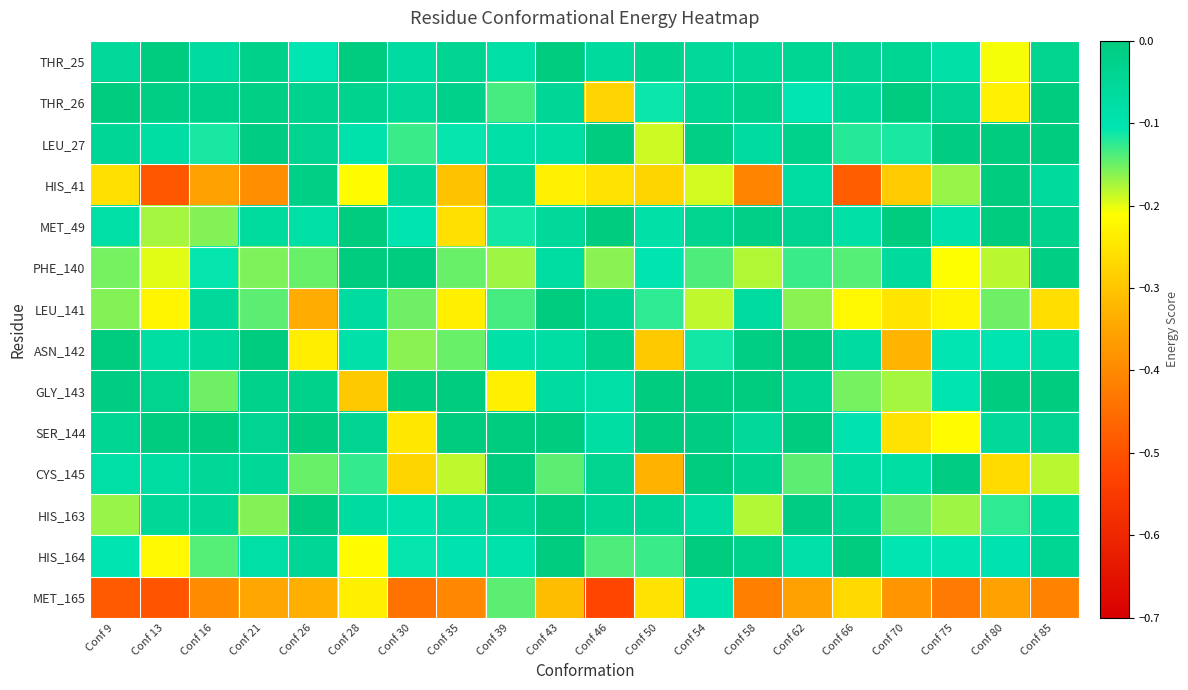

Reading left to right, what are all the values shown in this chart?

THR_25: Conf 9=-0.1	Conf 13=-0.0	Conf 16=-0.1	Conf 21=-0.0	Conf 26=-0.1	Conf 28=-0.0	Conf 30=-0.1	Conf 35=-0.0	Conf 39=-0.1	Conf 43=-0.0	Conf 46=-0.1	Conf 50=-0.0	Conf 54=-0.1	Conf 58=-0.1	Conf 62=-0.0	Conf 66=-0.0	Conf 70=-0.0	Conf 75=-0.1	Conf 80=-0.2	Conf 85=-0.0
THR_26: Conf 9=-0.0	Conf 13=-0.0	Conf 16=-0.0	Conf 21=-0.0	Conf 26=-0.0	Conf 28=-0.0	Conf 30=-0.1	Conf 35=-0.0	Conf 39=-0.1	Conf 43=-0.0	Conf 46=-0.3	Conf 50=-0.1	Conf 54=-0.0	Conf 58=-0.0	Conf 62=-0.1	Conf 66=-0.1	Conf 70=-0.0	Conf 75=-0.0	Conf 80=-0.2	Conf 85=-0.0
LEU_27: Conf 9=-0.0	Conf 13=-0.1	Conf 16=-0.1	Conf 21=-0.0	Conf 26=-0.0	Conf 28=-0.1	Conf 30=-0.1	Conf 35=-0.1	Conf 39=-0.1	Conf 43=-0.1	Conf 46=-0.0	Conf 50=-0.2	Conf 54=-0.0	Conf 58=-0.1	Conf 62=-0.0	Conf 66=-0.1	Conf 70=-0.1	Conf 75=-0.0	Conf 80=-0.0	Conf 85=-0.0
HIS_41: Conf 9=-0.3	Conf 13=-0.5	Conf 16=-0.4	Conf 21=-0.4	Conf 26=-0.0	Conf 28=-0.2	Conf 30=-0.0	Conf 35=-0.3	Conf 39=-0.1	Conf 43=-0.2	Conf 46=-0.3	Conf 50=-0.3	Conf 54=-0.2	Conf 58=-0.4	Conf 62=-0.1	Conf 66=-0.5	Conf 70=-0.3	Conf 75=-0.2	Conf 80=-0.0	Conf 85=-0.1
MET_49: Conf 9=-0.1	Conf 13=-0.2	Conf 16=-0.2	Conf 21=-0.1	Conf 26=-0.1	Conf 28=-0.0	Conf 30=-0.1	Conf 35=-0.3	Conf 39=-0.1	Conf 43=-0.1	Conf 46=-0.0	Conf 50=-0.1	Conf 54=-0.0	Conf 58=-0.0	Conf 62=-0.0	Conf 66=-0.1	Conf 70=-0.0	Conf 75=-0.1	Conf 80=-0.0	Conf 85=-0.0
PHE_140: Conf 9=-0.2	Conf 13=-0.2	Conf 16=-0.1	Conf 21=-0.2	Conf 26=-0.1	Conf 28=-0.0	Conf 30=-0.0	Conf 35=-0.2	Conf 39=-0.2	Conf 43=-0.1	Conf 46=-0.2	Conf 50=-0.1	Conf 54=-0.1	Conf 58=-0.2	Conf 62=-0.1	Conf 66=-0.1	Conf 70=-0.1	Conf 75=-0.2	Conf 80=-0.2	Conf 85=-0.0
LEU_141: Conf 9=-0.2	Conf 13=-0.2	Conf 16=-0.1	Conf 21=-0.1	Conf 26=-0.3	Conf 28=-0.1	Conf 30=-0.2	Conf 35=-0.2	Conf 39=-0.1	Conf 43=-0.0	Conf 46=-0.0	Conf 50=-0.1	Conf 54=-0.2	Conf 58=-0.1	Conf 62=-0.2	Conf 66=-0.2	Conf 70=-0.3	Conf 75=-0.2	Conf 80=-0.2	Conf 85=-0.3
ASN_142: Conf 9=-0.0	Conf 13=-0.1	Conf 16=-0.1	Conf 21=-0.0	Conf 26=-0.2	Conf 28=-0.1	Conf 30=-0.2	Conf 35=-0.1	Conf 39=-0.1	Conf 43=-0.1	Conf 46=-0.0	Conf 50=-0.3	Conf 54=-0.1	Conf 58=-0.0	Conf 62=-0.0	Conf 66=-0.1	Conf 70=-0.3	Conf 75=-0.1	Conf 80=-0.1	Conf 85=-0.1
GLY_143: Conf 9=-0.0	Conf 13=-0.0	Conf 16=-0.2	Conf 21=-0.0	Conf 26=-0.0	Conf 28=-0.3	Conf 30=-0.0	Conf 35=-0.0	Conf 39=-0.2	Conf 43=-0.1	Conf 46=-0.1	Conf 50=-0.0	Conf 54=-0.0	Conf 58=-0.0	Conf 62=-0.0	Conf 66=-0.2	Conf 70=-0.2	Conf 75=-0.1	Conf 80=-0.0	Conf 85=-0.0
SER_144: Conf 9=-0.0	Conf 13=-0.0	Conf 16=-0.0	Conf 21=-0.0	Conf 26=-0.0	Conf 28=-0.0	Conf 30=-0.2	Conf 35=-0.0	Conf 39=-0.0	Conf 43=-0.0	Conf 46=-0.1	Conf 50=-0.0	Conf 54=-0.0	Conf 58=-0.1	Conf 62=-0.0	Conf 66=-0.1	Conf 70=-0.3	Conf 75=-0.2	Conf 80=-0.1	Conf 85=-0.0
CYS_145: Conf 9=-0.1	Conf 13=-0.1	Conf 16=-0.1	Conf 21=-0.0	Conf 26=-0.1	Conf 28=-0.1	Conf 30=-0.3	Conf 35=-0.2	Conf 39=-0.0	Conf 43=-0.1	Conf 46=-0.0	Conf 50=-0.3	Conf 54=-0.0	Conf 58=-0.0	Conf 62=-0.1	Conf 66=-0.1	Conf 70=-0.1	Conf 75=-0.0	Conf 80=-0.3	Conf 85=-0.2
HIS_163: Conf 9=-0.2	Conf 13=-0.1	Conf 16=-0.1	Conf 21=-0.2	Conf 26=-0.0	Conf 28=-0.1	Conf 30=-0.1	Conf 35=-0.1	Conf 39=-0.0	Conf 43=-0.0	Conf 46=-0.0	Conf 50=-0.0	Conf 54=-0.1	Conf 58=-0.2	Conf 62=-0.0	Conf 66=-0.0	Conf 70=-0.2	Conf 75=-0.2	Conf 80=-0.1	Conf 85=-0.1
HIS_164: Conf 9=-0.1	Conf 13=-0.2	Conf 16=-0.1	Conf 21=-0.1	Conf 26=-0.0	Conf 28=-0.2	Conf 30=-0.1	Conf 35=-0.1	Conf 39=-0.1	Conf 43=-0.0	Conf 46=-0.1	Conf 50=-0.1	Conf 54=-0.0	Conf 58=-0.0	Conf 62=-0.1	Conf 66=-0.0	Conf 70=-0.1	Conf 75=-0.1	Conf 80=-0.1	Conf 85=-0.0
MET_165: Conf 9=-0.5	Conf 13=-0.5	Conf 16=-0.4	Conf 21=-0.3	Conf 26=-0.3	Conf 28=-0.2	Conf 30=-0.4	Conf 35=-0.4	Conf 39=-0.1	Conf 43=-0.3	Conf 46=-0.5	Conf 50=-0.3	Conf 54=-0.1	Conf 58=-0.4	Conf 62=-0.4	Conf 66=-0.3	Conf 70=-0.4	Conf 75=-0.4	Conf 80=-0.4	Conf 85=-0.4